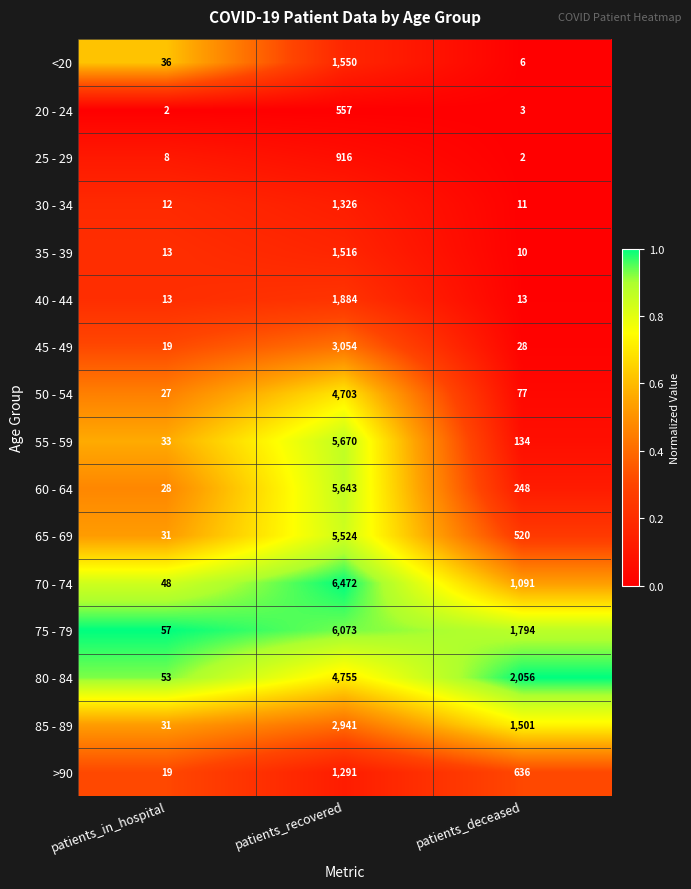

What is the total value across all series at patients_in_hospital?

430